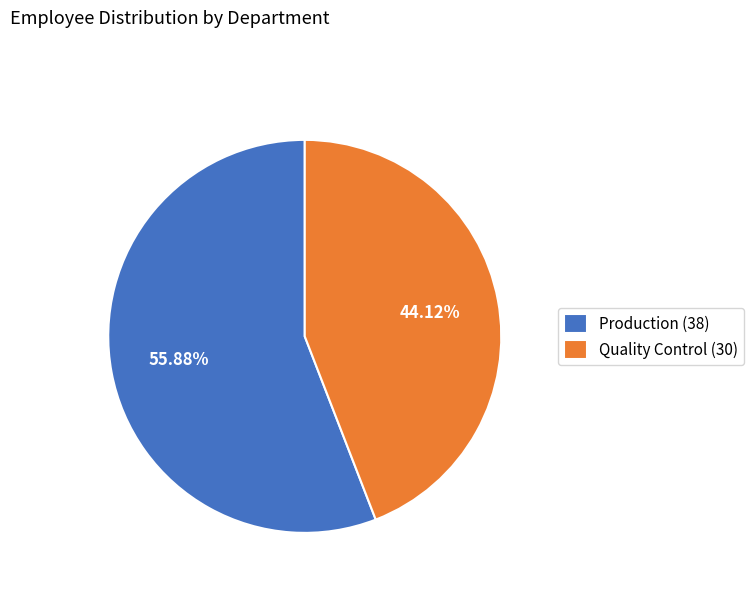

Count the number of slices in the pie.

2